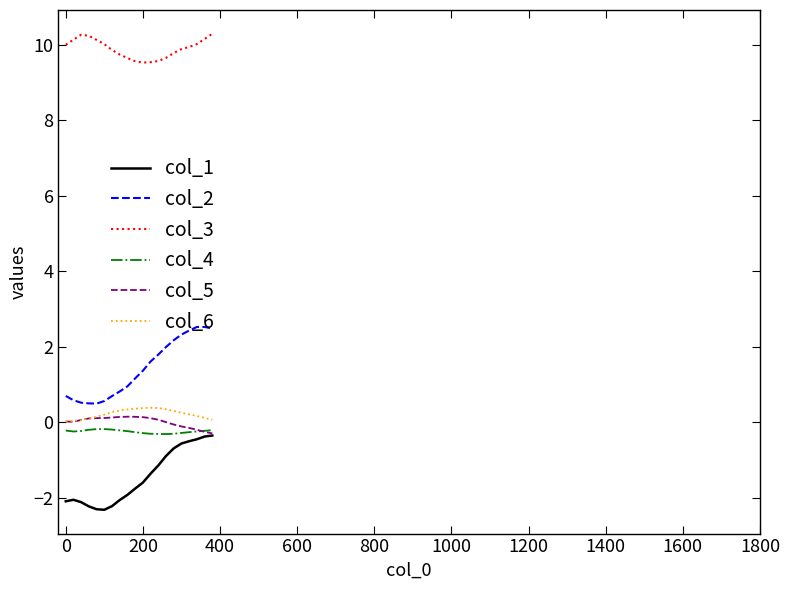

Which series has the largest range (max minus min)?

col_2